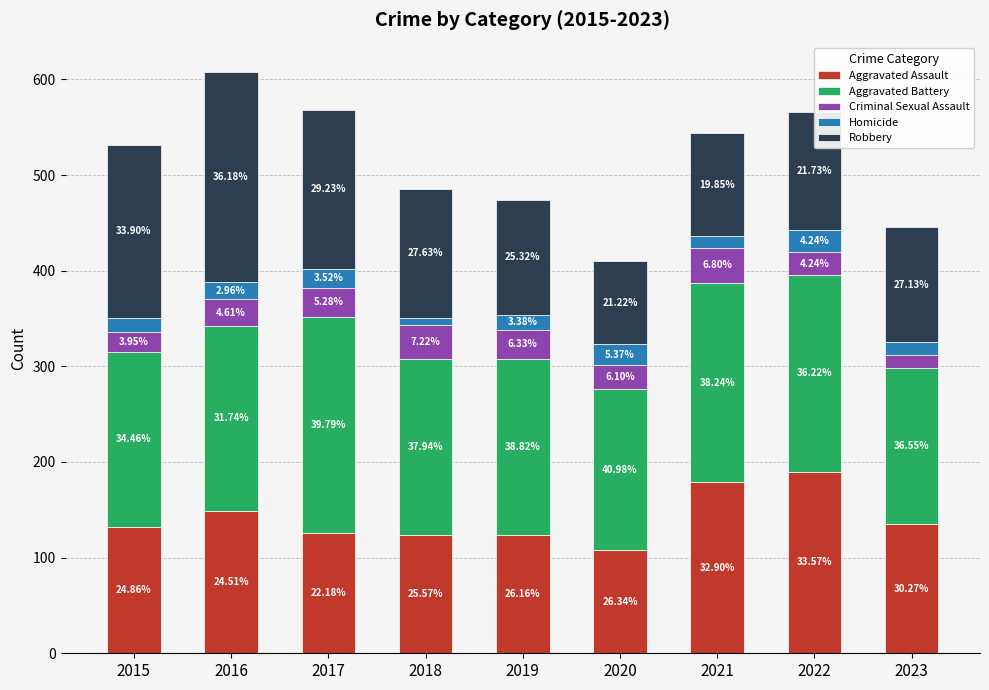

Does the chart contain any negative values?

No